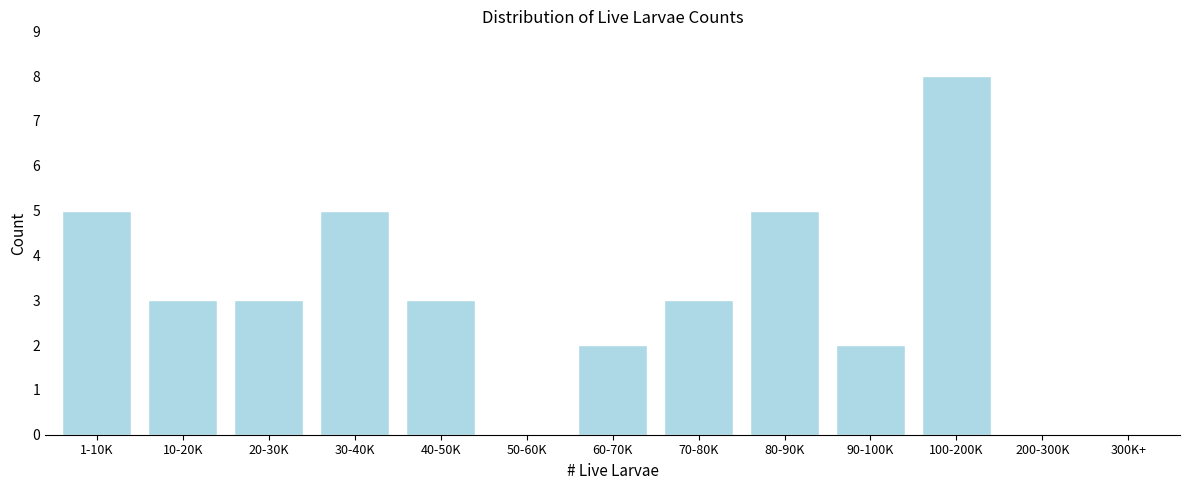

Reading right to left, transcribe all the data shown in this chart.

300K+=0	200-300K=0	100-200K=8	90-100K=2	80-90K=5	70-80K=3	60-70K=2	50-60K=0	40-50K=3	30-40K=5	20-30K=3	10-20K=3	1-10K=5